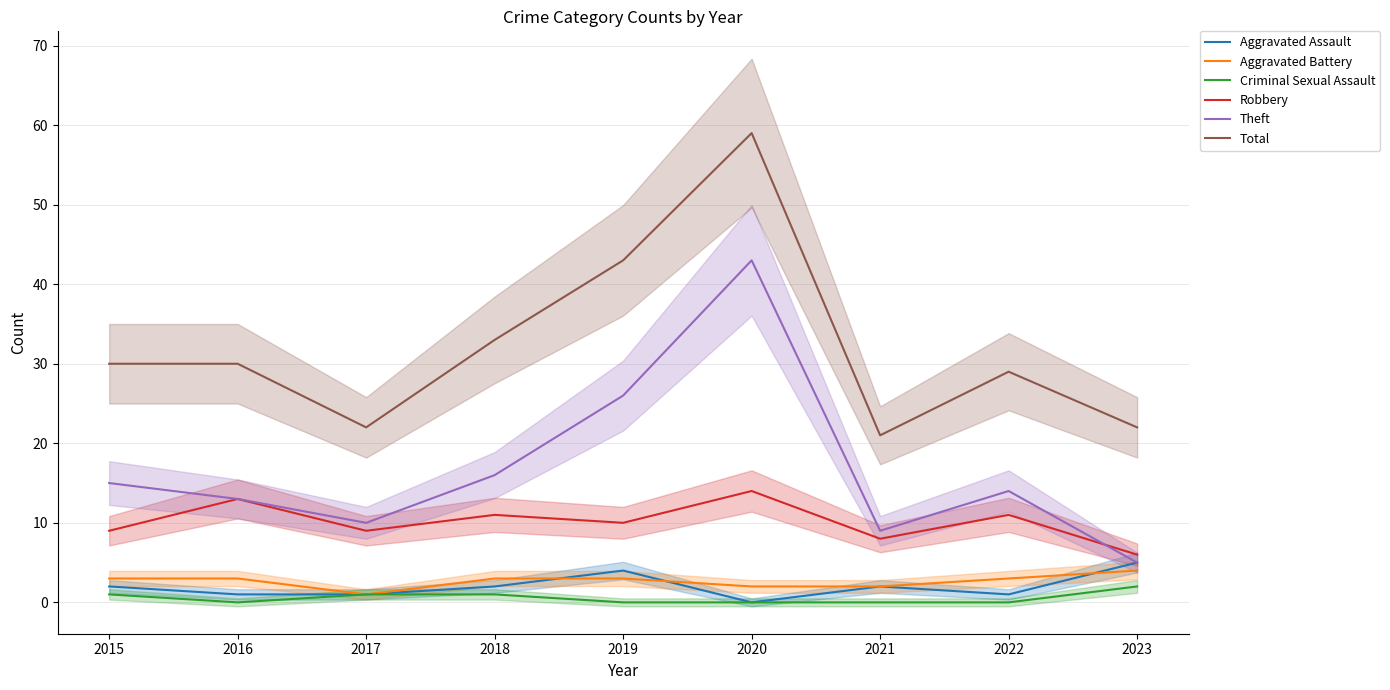

Reading left to right, extract all data points from this chart.

Aggravated Assault: 2015=2	2016=1	2017=1	2018=2	2019=4	2020=0	2021=2	2022=1	2023=5
Aggravated Battery: 2015=3	2016=3	2017=1	2018=3	2019=3	2020=2	2021=2	2022=3	2023=4
Criminal Sexual Assault: 2015=1	2016=0	2017=1	2018=1	2019=0	2020=0	2021=0	2022=0	2023=2
Robbery: 2015=9	2016=13	2017=9	2018=11	2019=10	2020=14	2021=8	2022=11	2023=6
Theft: 2015=15	2016=13	2017=10	2018=16	2019=26	2020=43	2021=9	2022=14	2023=5
Total: 2015=30	2016=30	2017=22	2018=33	2019=43	2020=59	2021=21	2022=29	2023=22